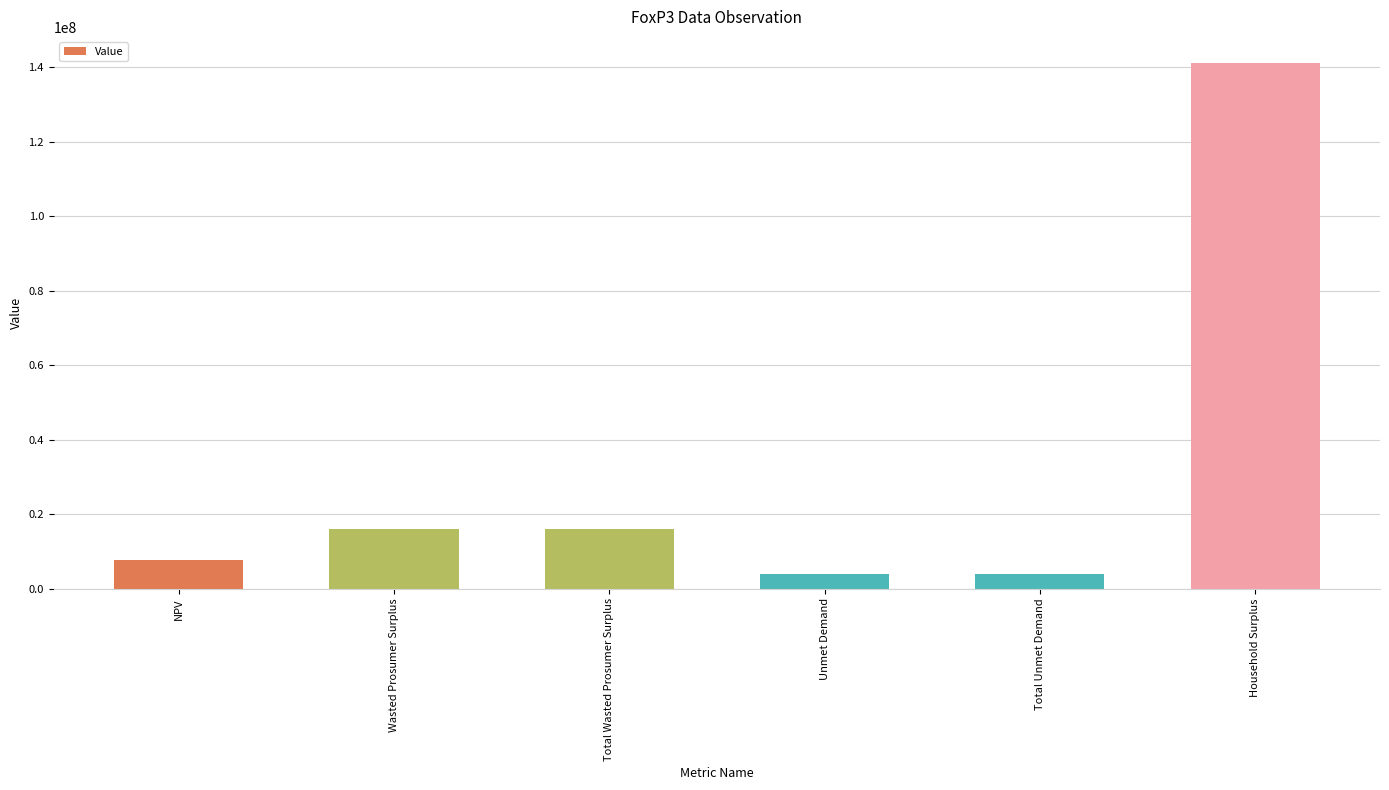

What is the label of the 6th bar from the right?

NPV